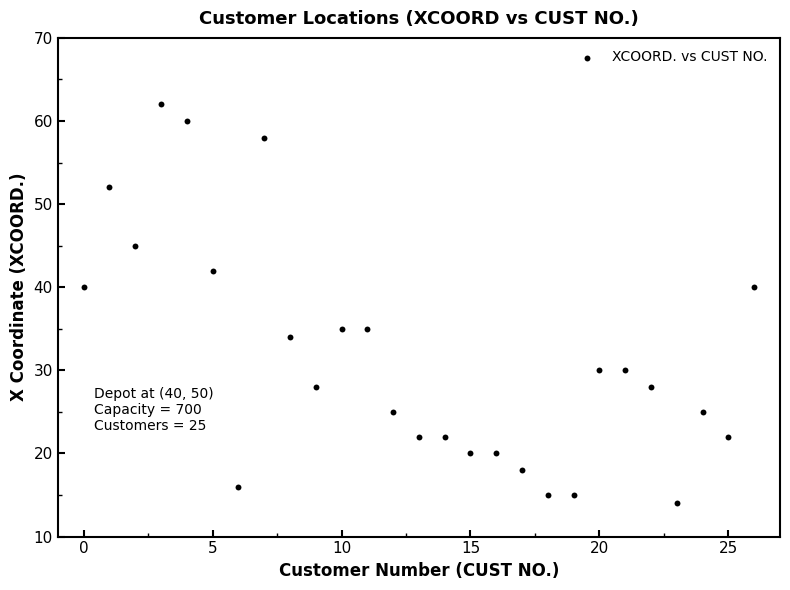

What is the range of Y values (max minus min)?

48